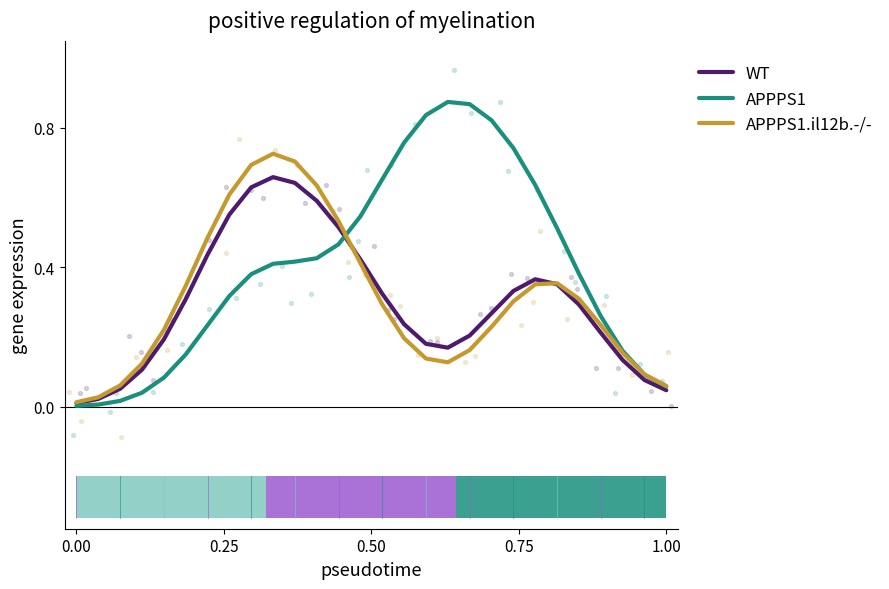

Which series reaches the maximum Y coordinate?

APPPS1